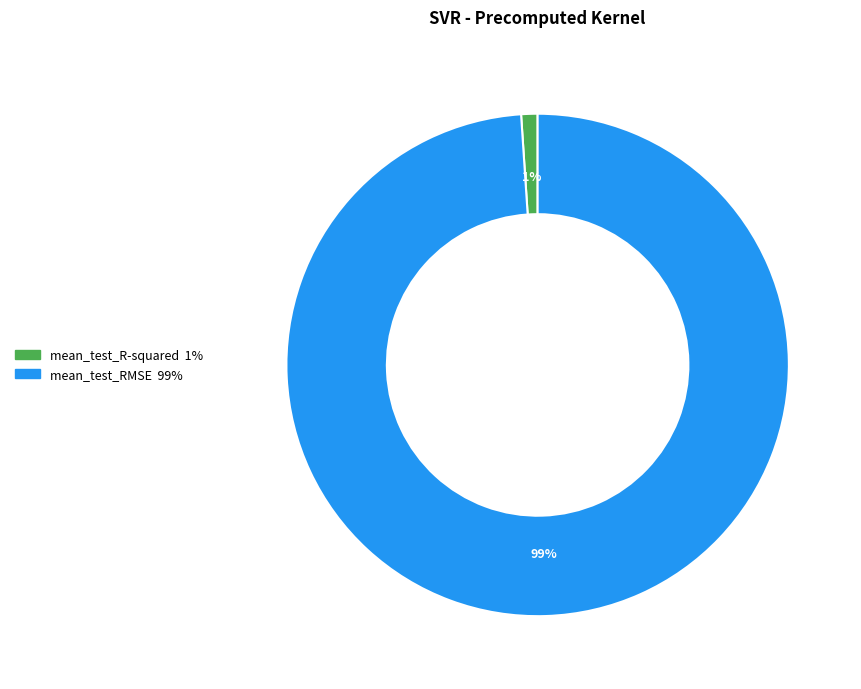

Which slice is the smallest?

mean_test_R-squared